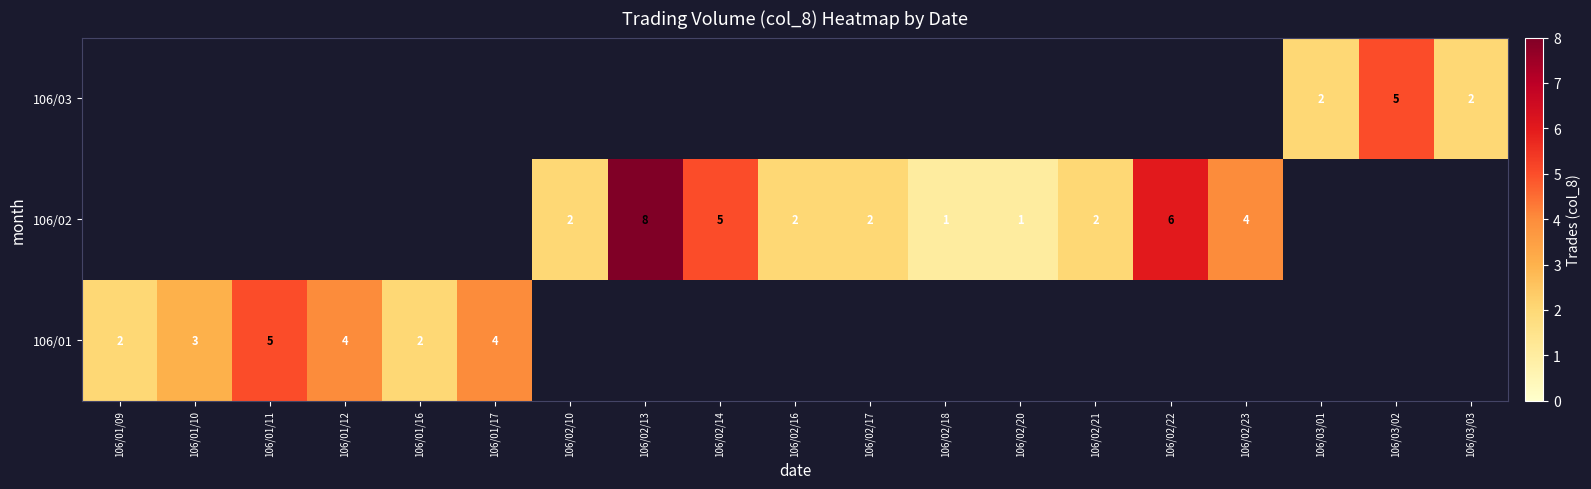

Is it true that 106/02 equals 1 at 106/02/18?

True